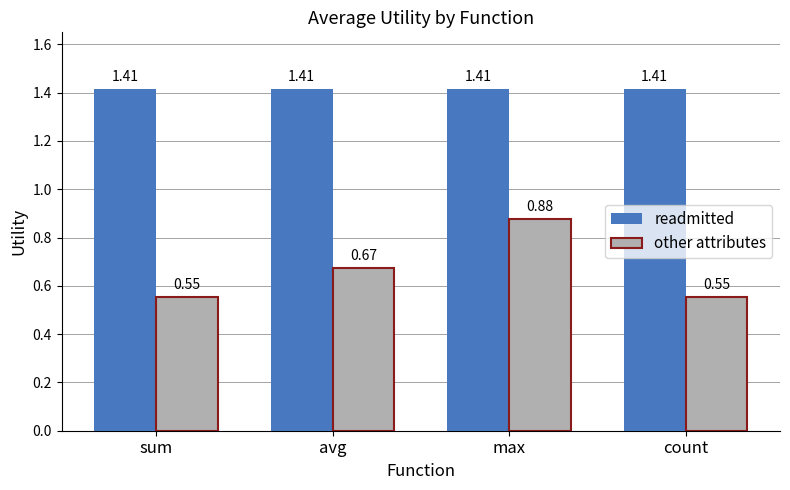

What is the difference between the maximum and second lowest values in the other attributes series?

0.3